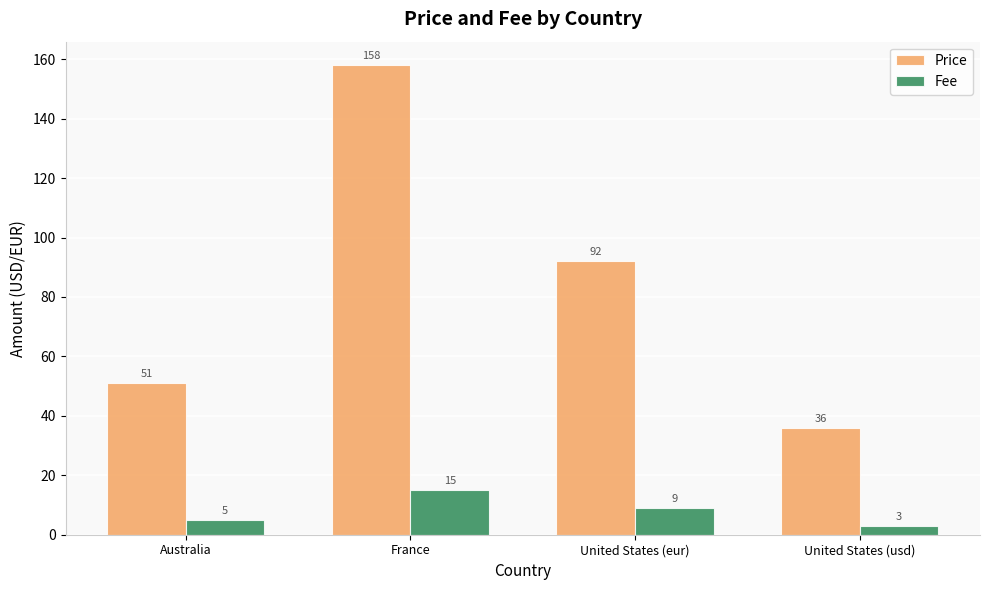

What are all the series names shown in the legend?

Price, Fee